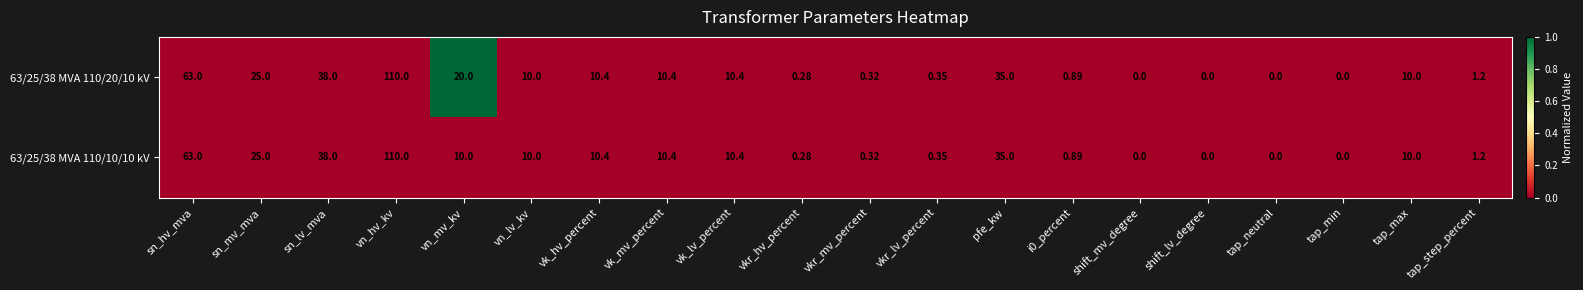

At which category is the sum across all series the highest?

vn_hv_kv